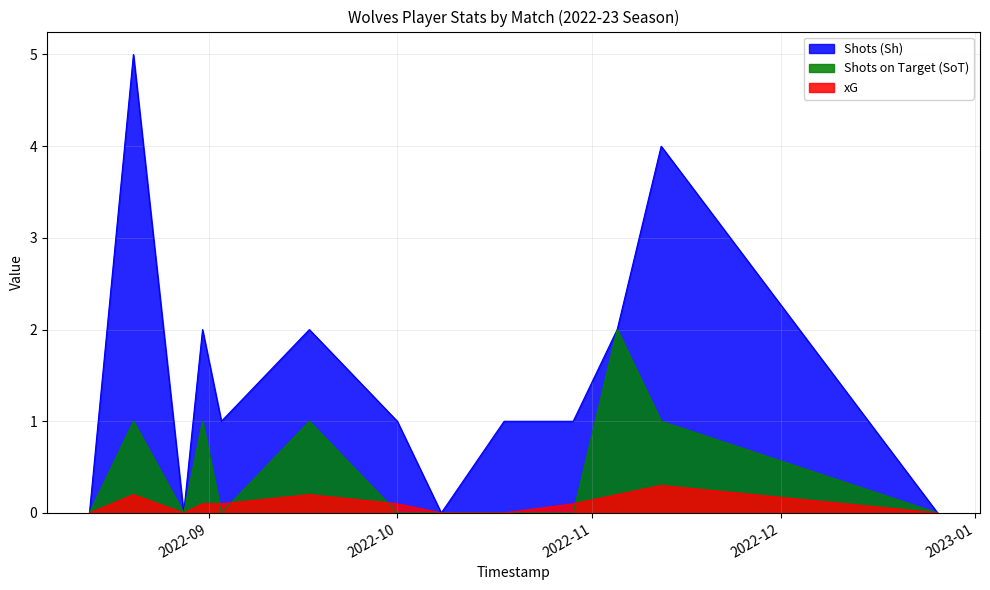

Which label corresponds to the largest value in the chart?

2022-08-20